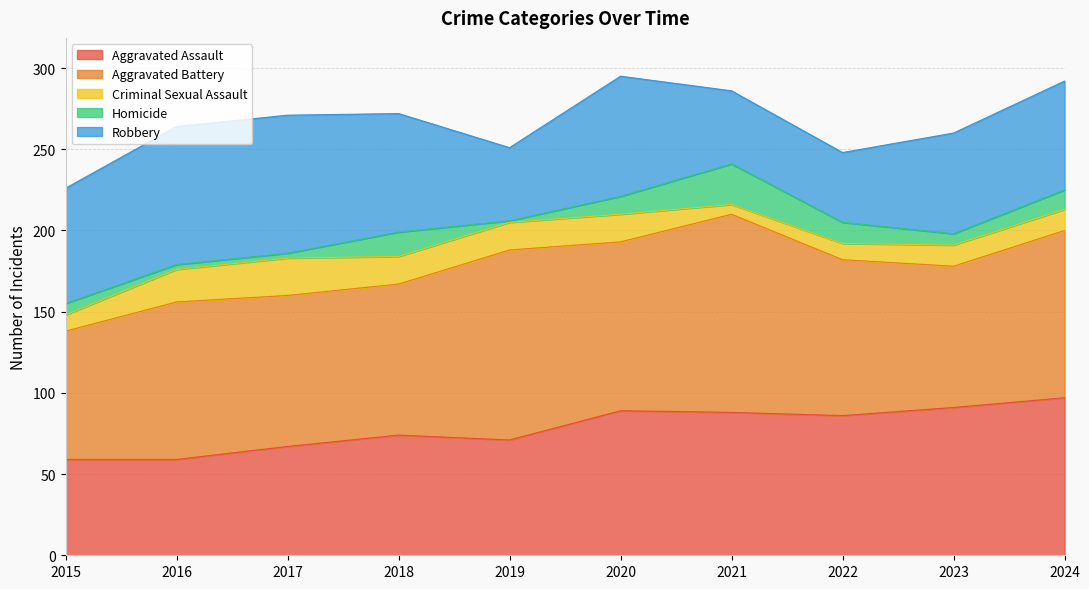

Which series has the largest total across all categories?

Aggravated Battery